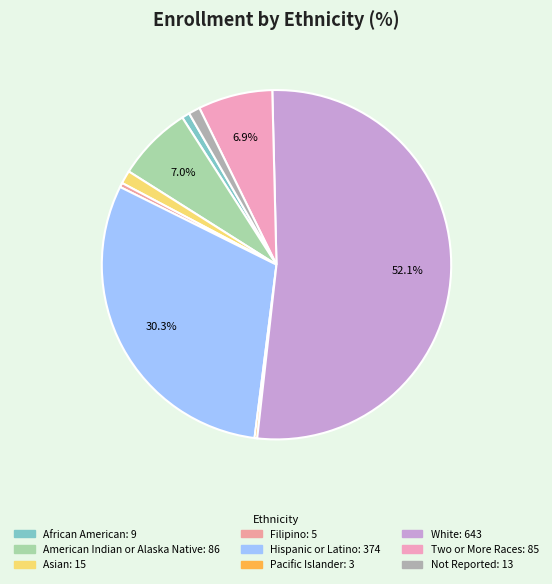

Approximately how many times larger is the value at Hispanic or Latino compared to Filipino?

74.8